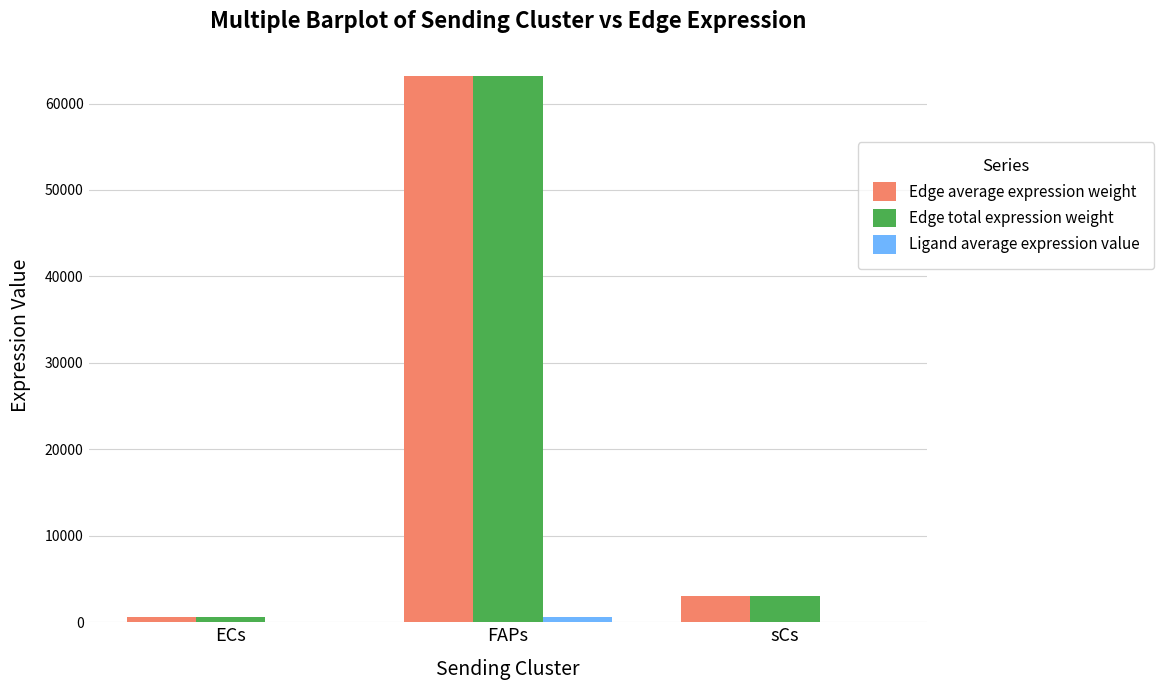

What is the sum of all Edge total expression weight values?

66795.1